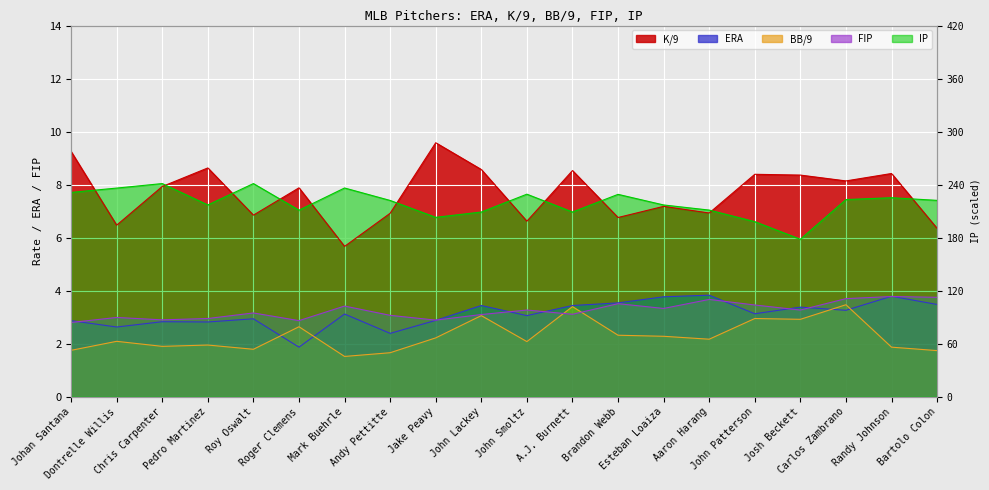

True or false: BB/9 has more than 0 interior local peaks.

True